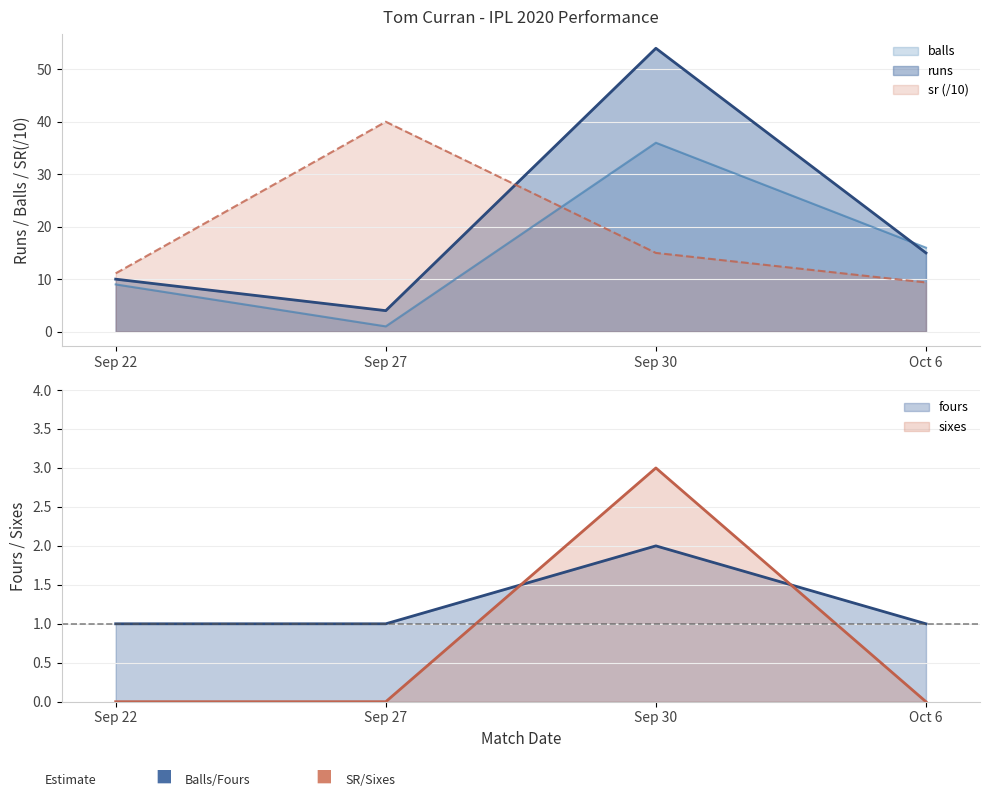

What position from the left is Oct 6?

4